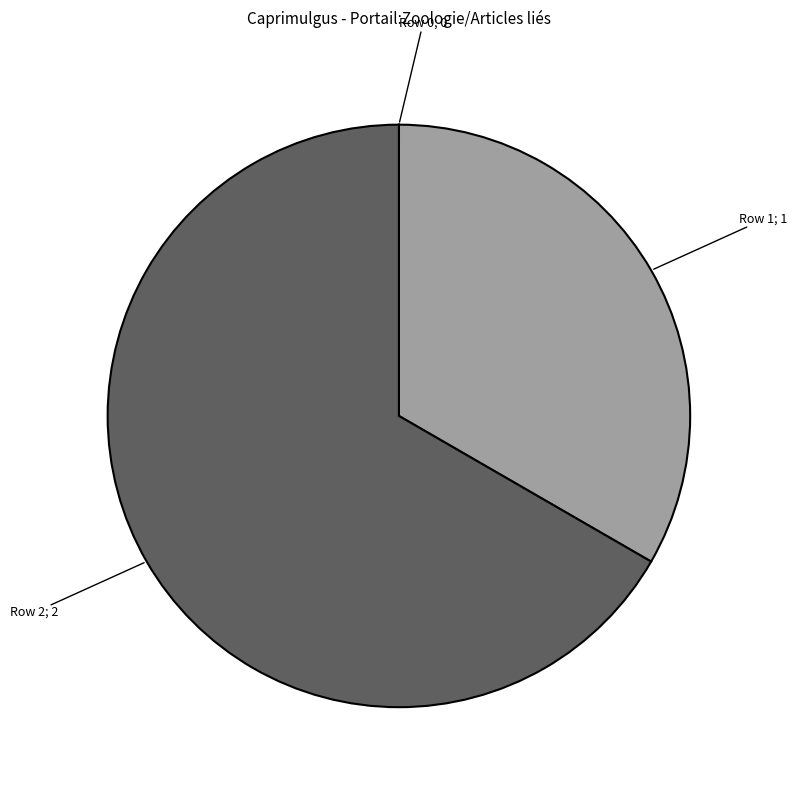

Is there any slice that represents more than half of the pie?

Yes